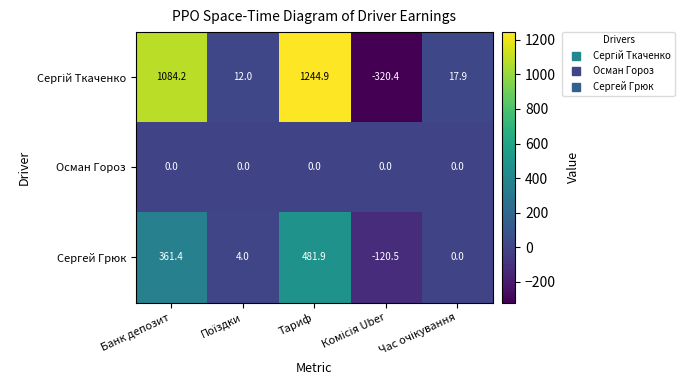

Count the number of categories in the chart.

5